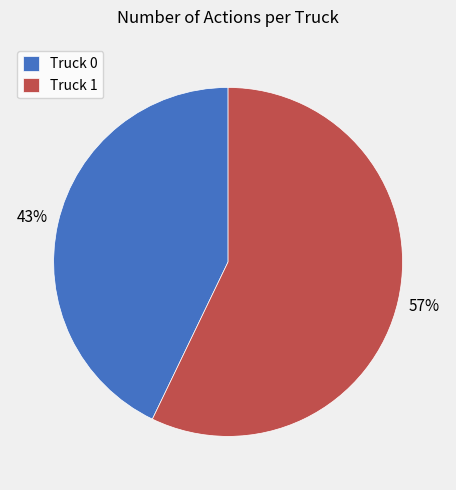

How many slices are in this pie chart?

2